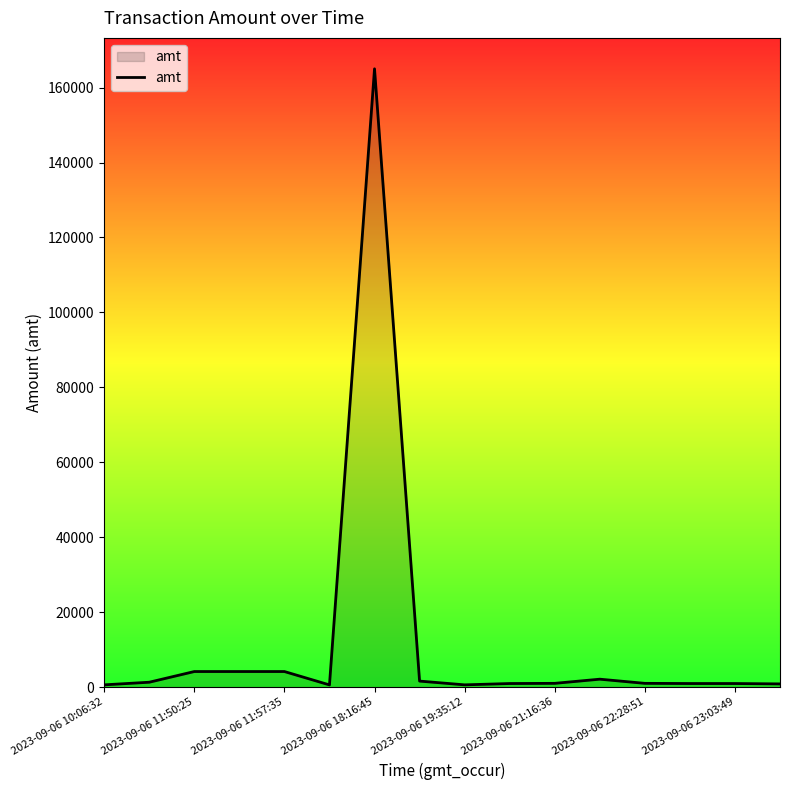

Which category has the highest value across all series?

2023-09-06 18:16:45